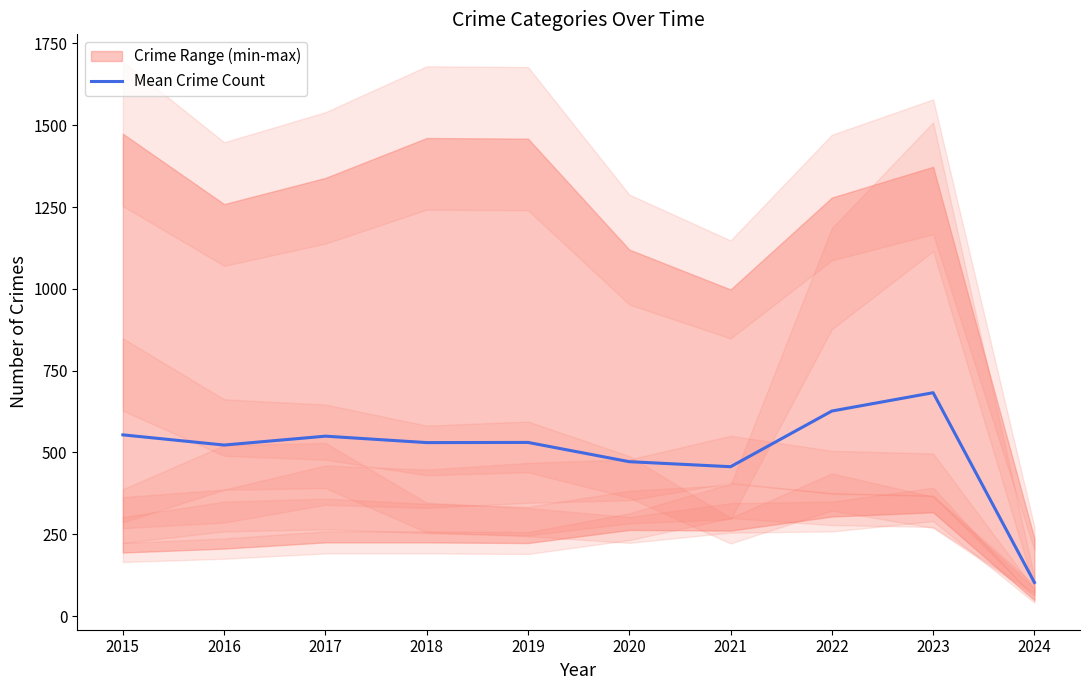

What is the value of the 5th point from the left?

530.5